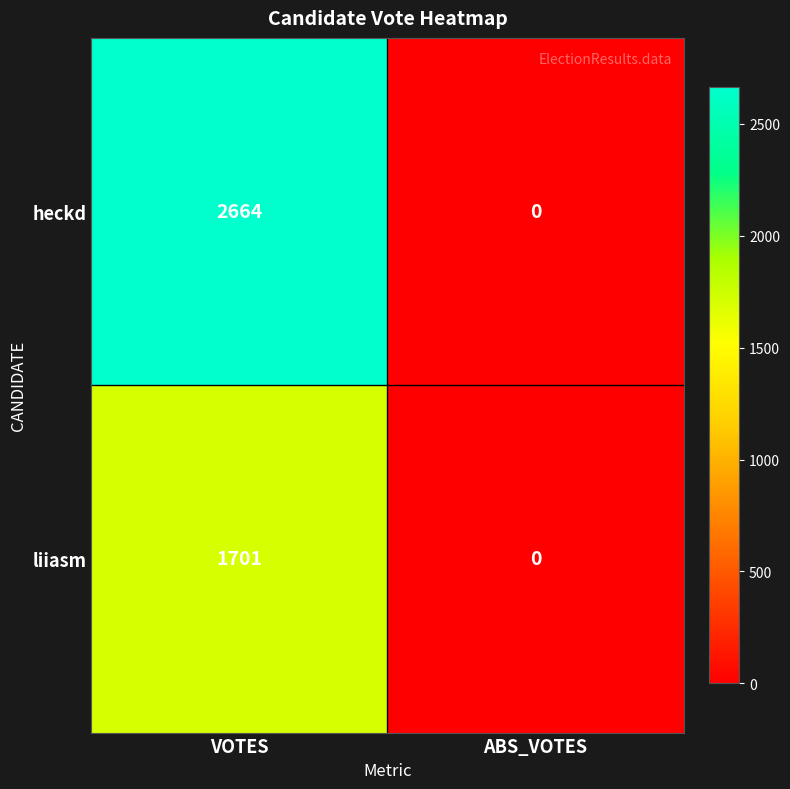

What is the highest value of the heckd series?

2664